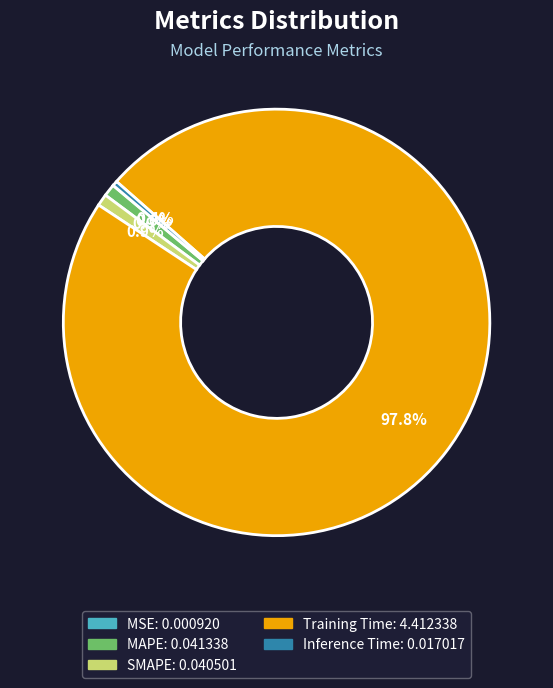

What is the total percentage of Inference Time and Training Time?

98.2%